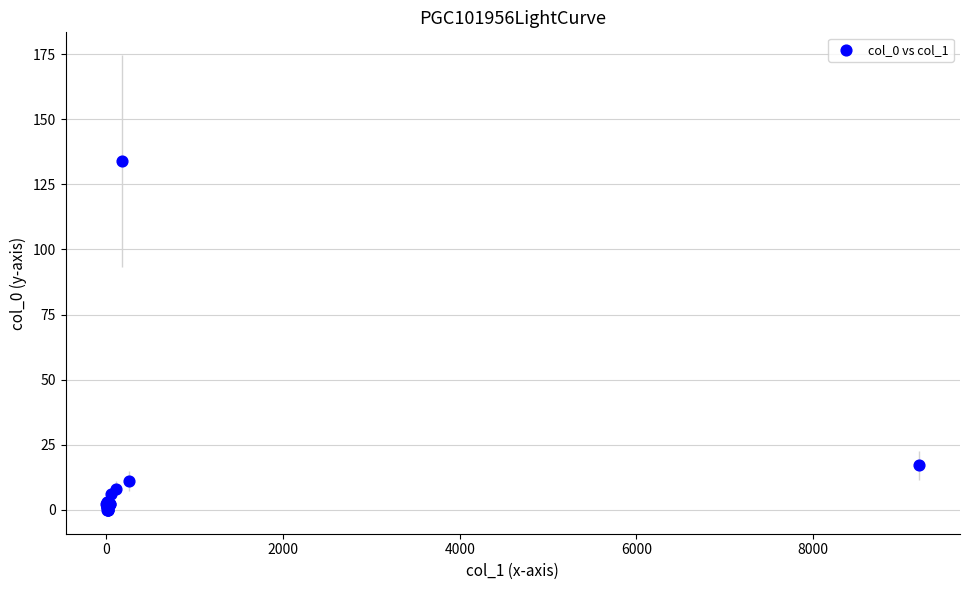

What Y value in the scatter plot is closest to 67?

17